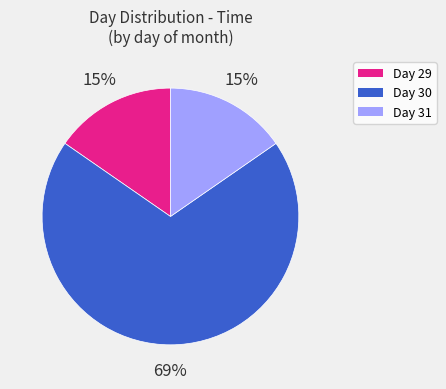

Does any single category account for the majority?

Yes